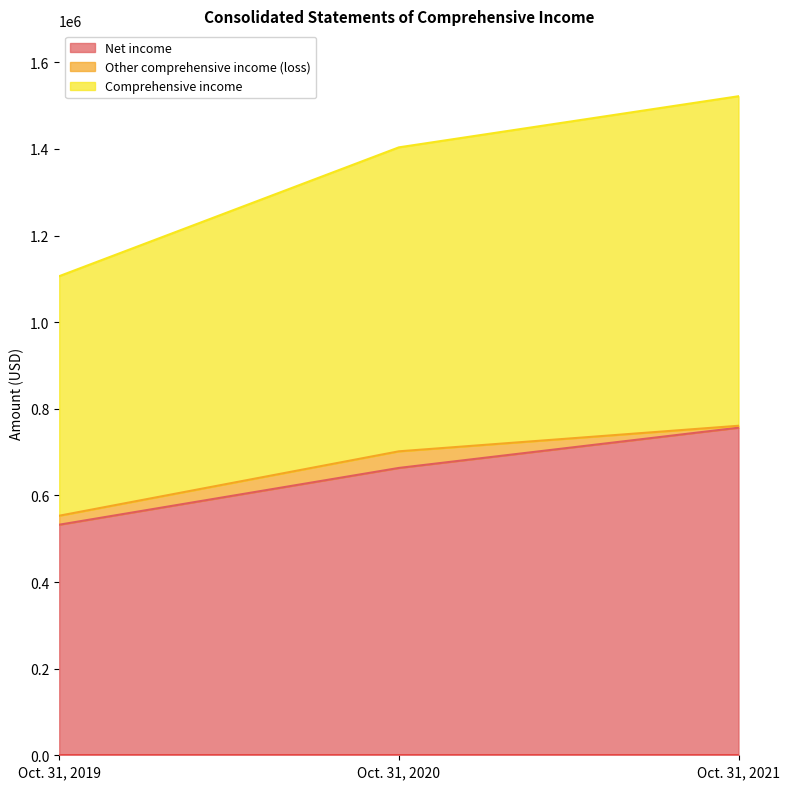

What is the sum of the Comprehensive income values at Oct. 31, 2020 and Oct. 31, 2019?

1254917